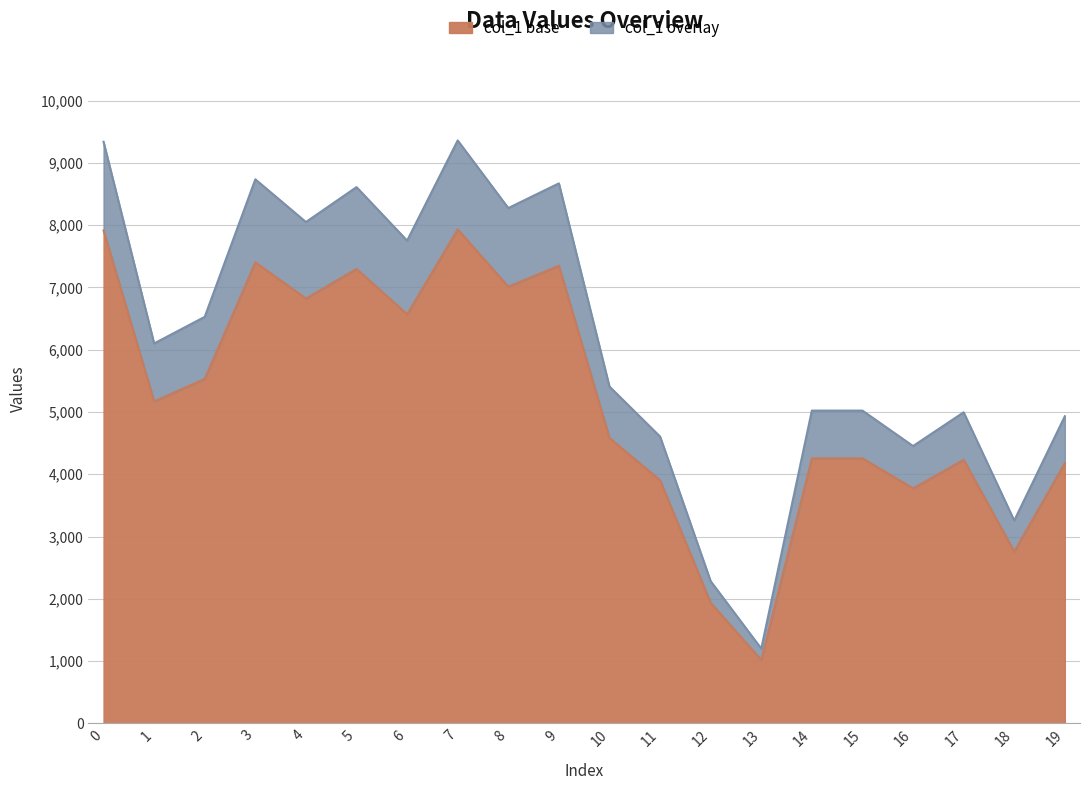

Reading right to left, extract all data points from this chart.

4179	2760	4233	3774	4256	4256	1018	1935	3903	4583	7348	7012	7932	6569	7297	6822	7403	5532	5170	7914